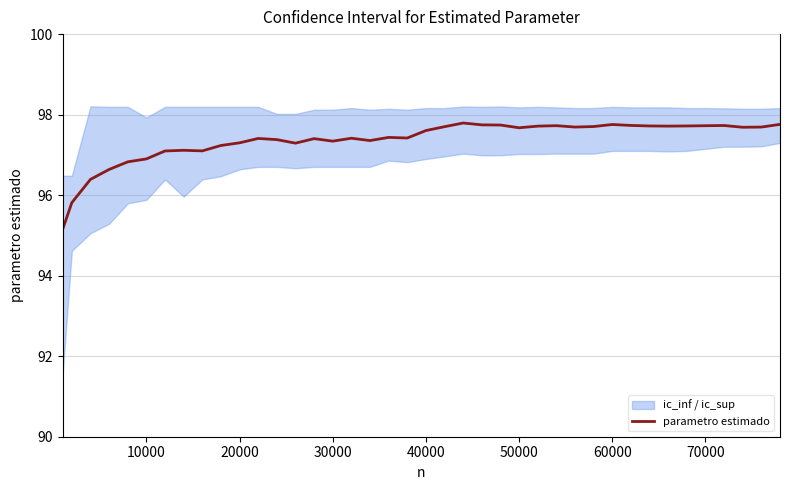

Does the chart display data point markers on the line(s)?

No